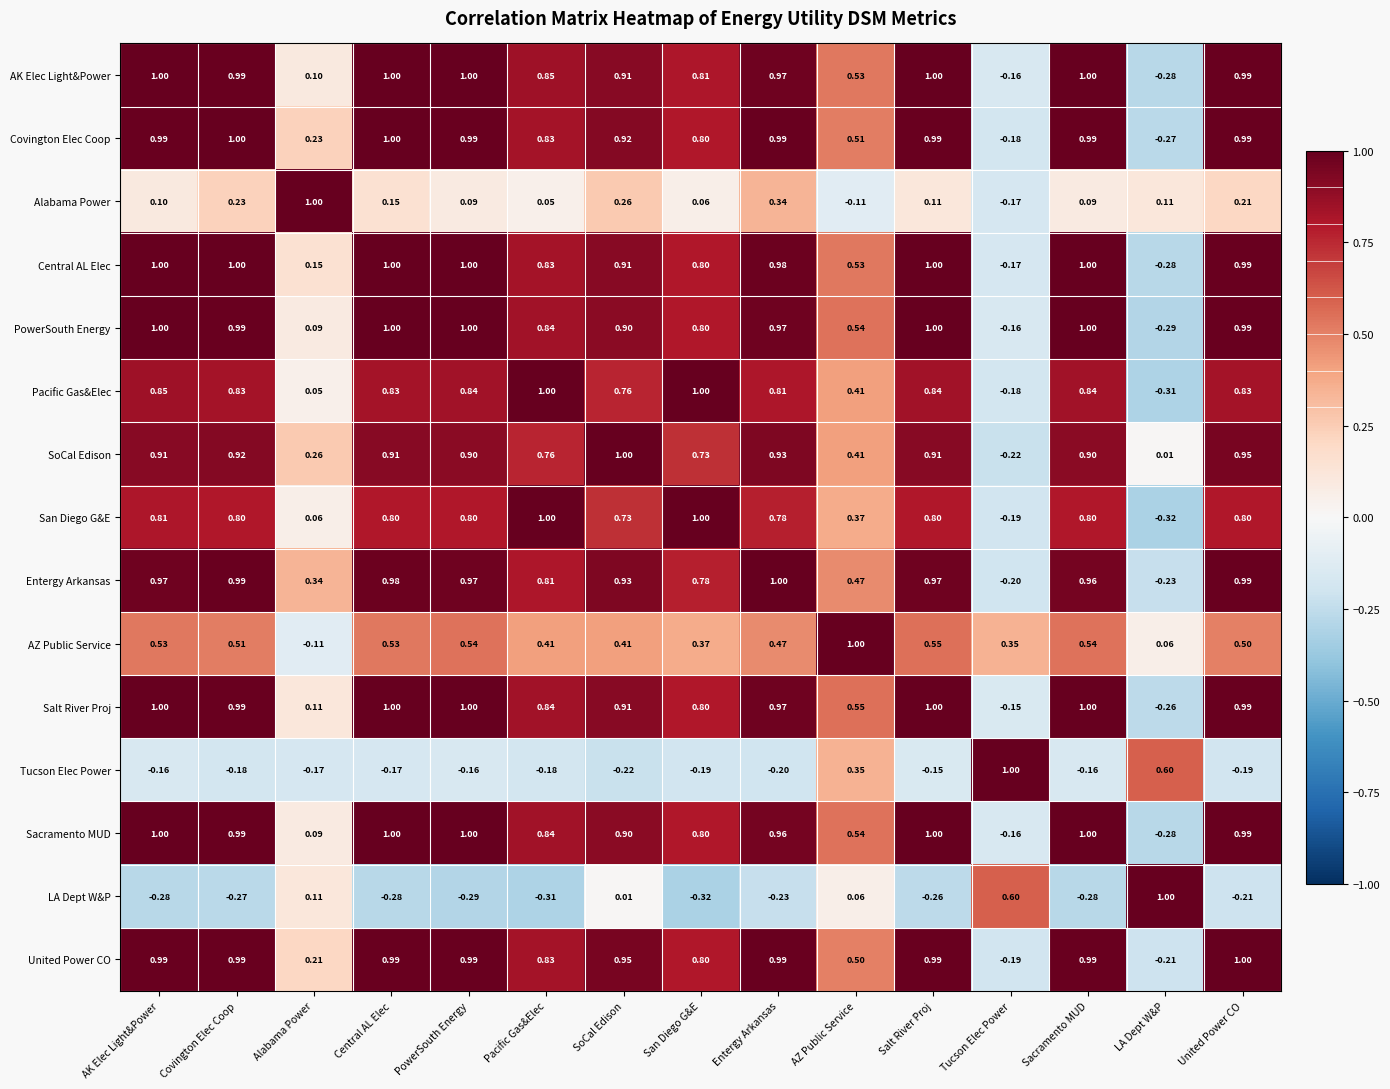

Which category has the highest value in the United Power CO series?

United Power CO